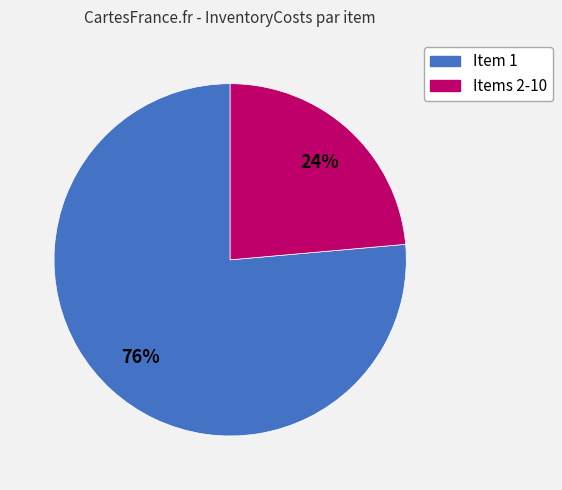

Is there any slice that represents more than half of the pie?

Yes